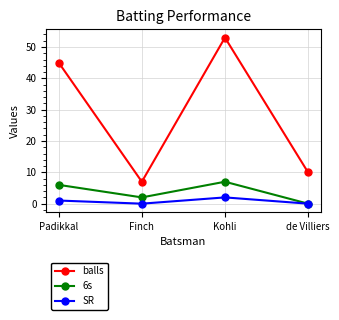

What is the difference between the maximum and second lowest values in the 6s series?

5